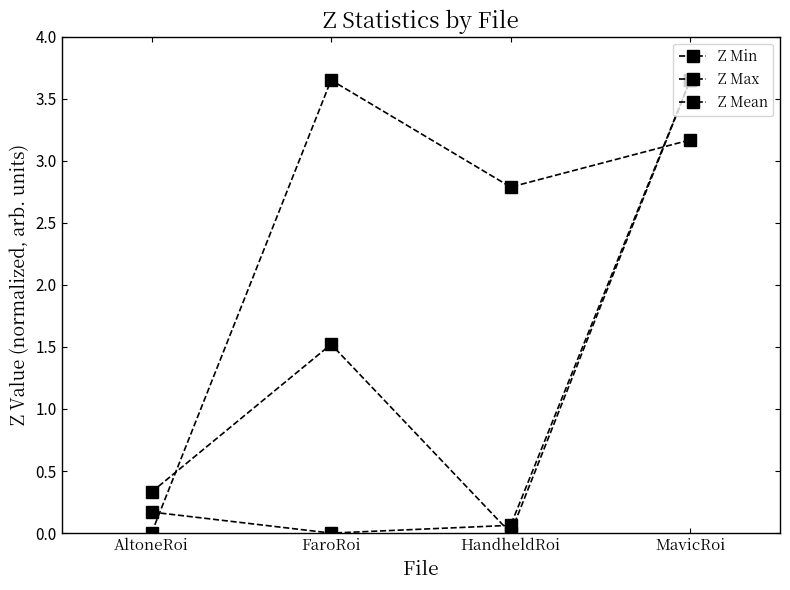

Does the chart display data point markers on the line(s)?

Yes